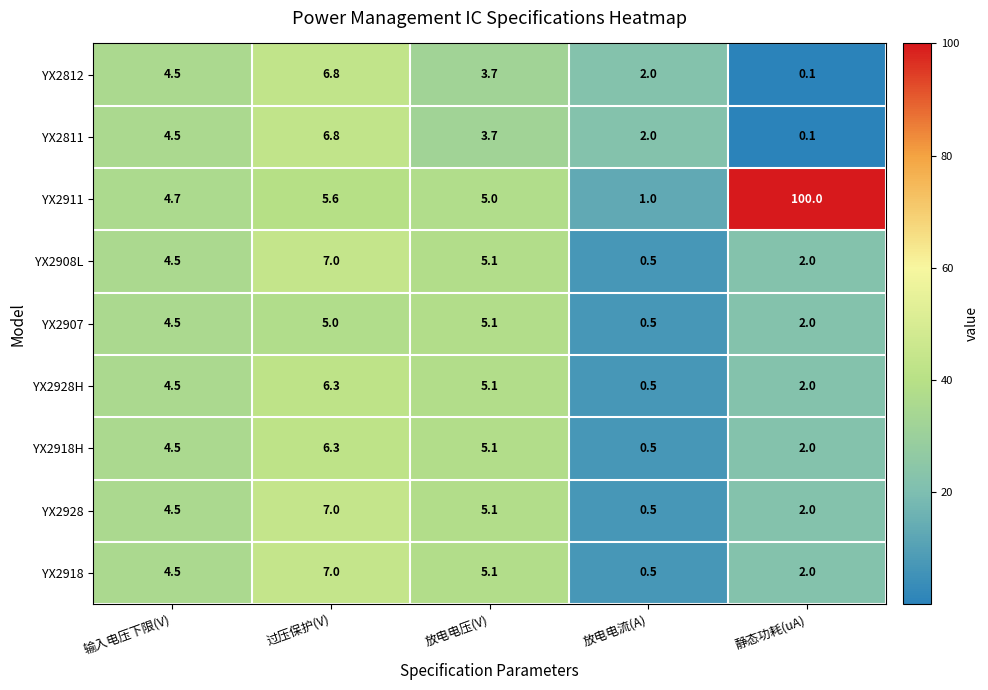

List the labels in order of YX2908L value, largest first.

过压保护(V), 放电电压(V), 输入电压下限(V), 静态功耗(uA), 放电电流(A)